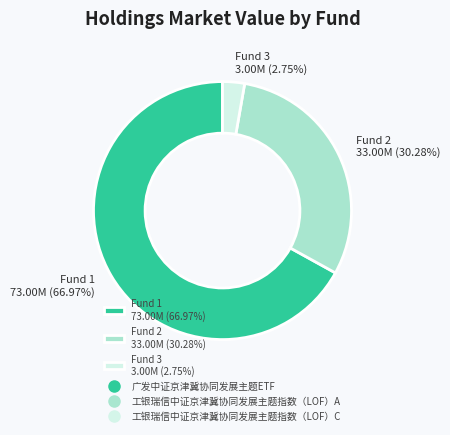

What is the majority slice?

Fund 1 73.00M (66.97%)